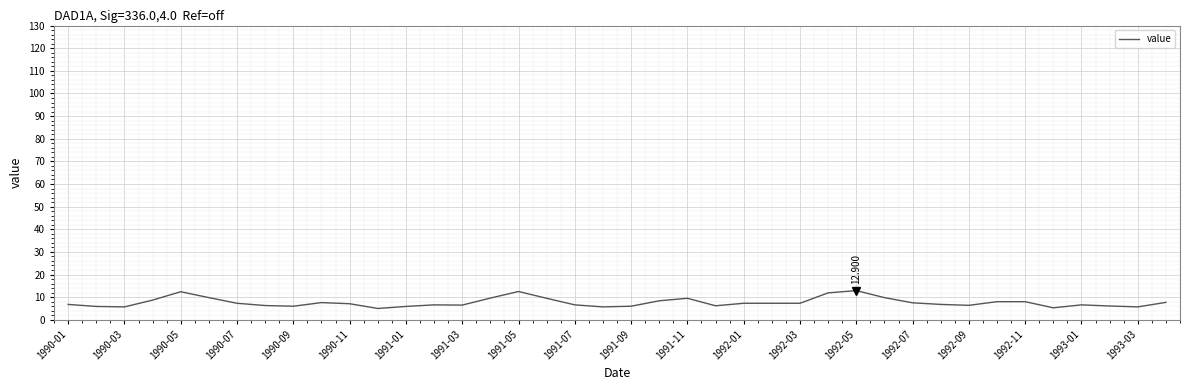

How many distinct data groups are displayed?

1